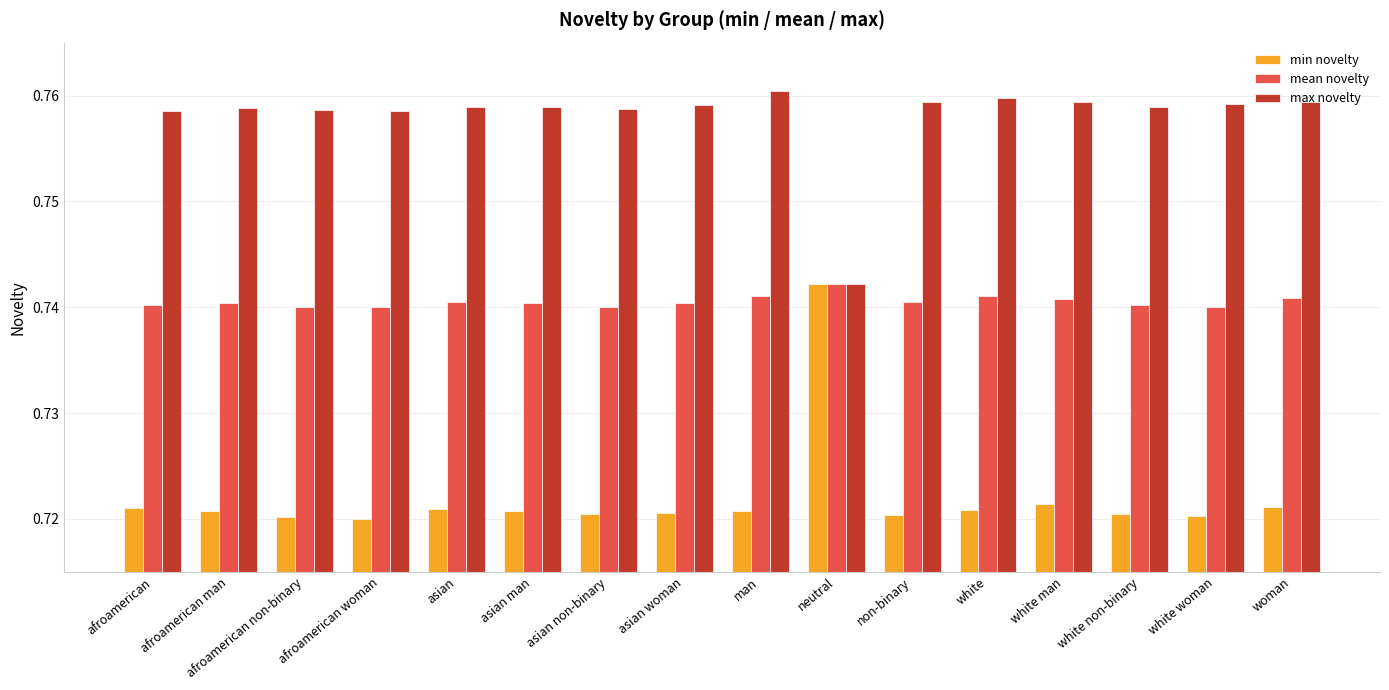

Is the value of max novelty at afroamerican greater than the value of mean novelty at asian non-binary?

Yes